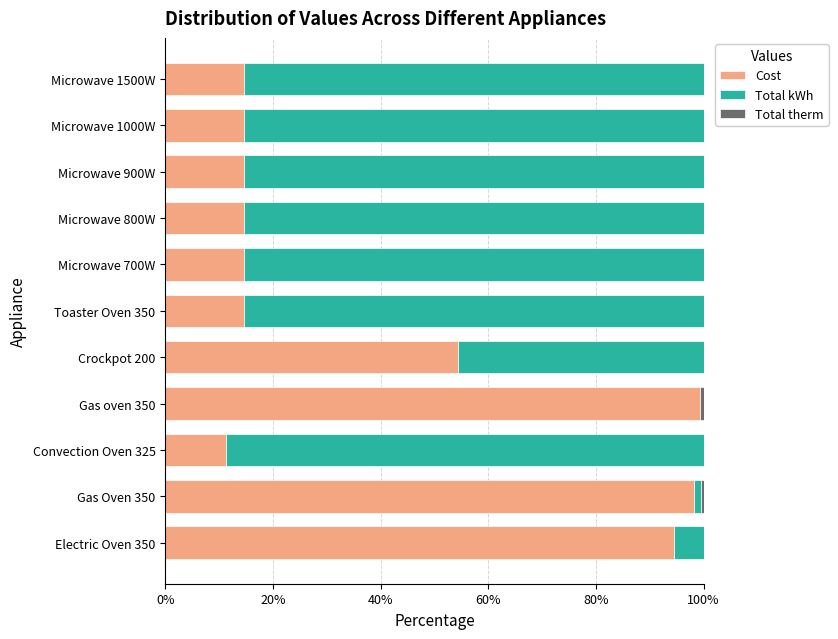

What is the total value across all series at Convection Oven 325?

100.0